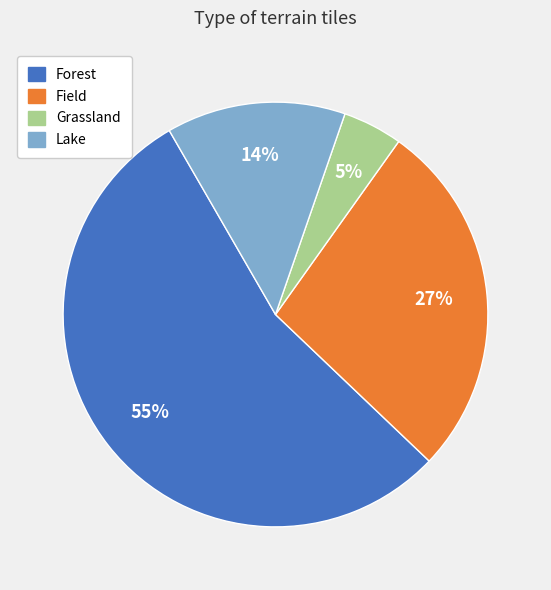

What percentage is the Field slice, to the nearest percent?

27%